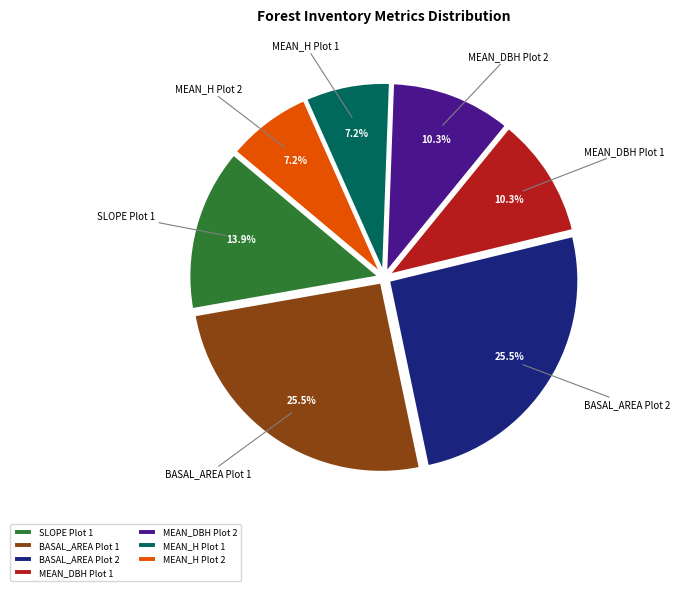

Does any single category account for the majority?

No